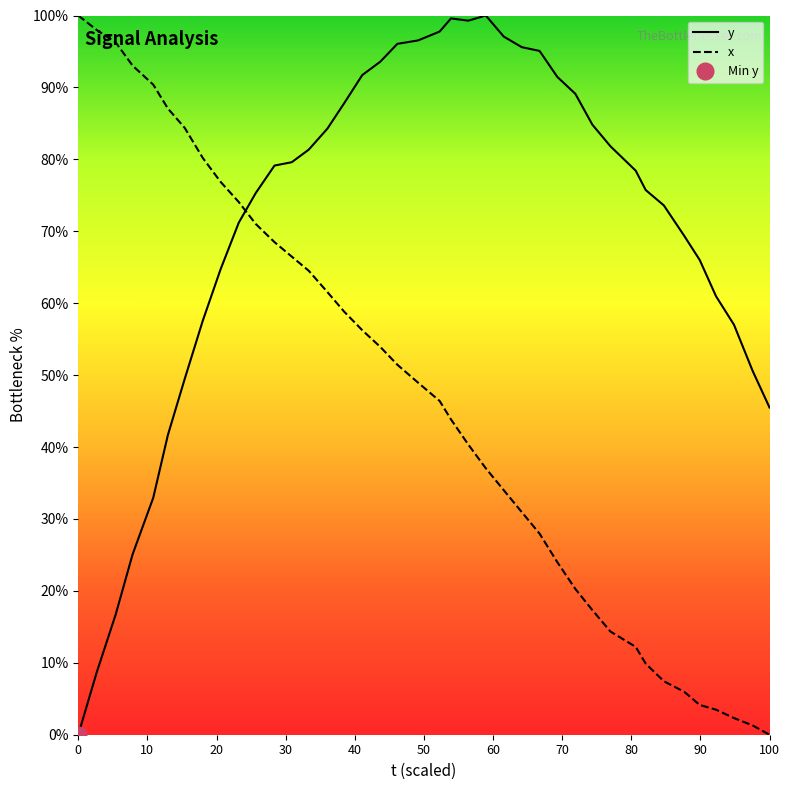

What is the maximum value for y?

100.0